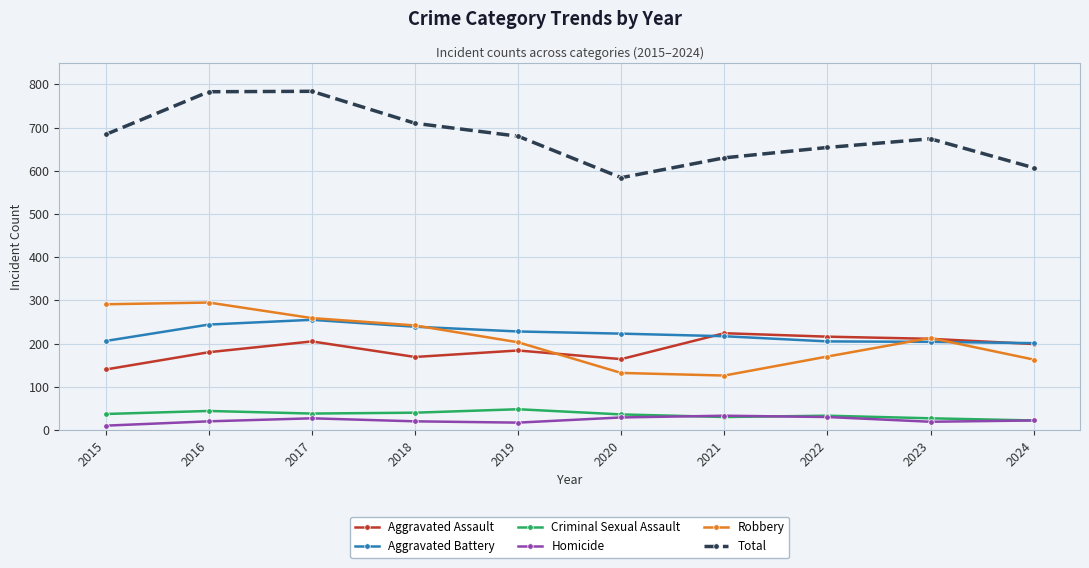

True or false: Homicide and Robbery intersect in this chart.

False